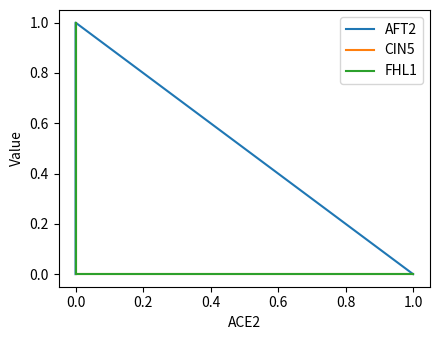

What are all the series names shown in the legend?

AFT2, CIN5, FHL1